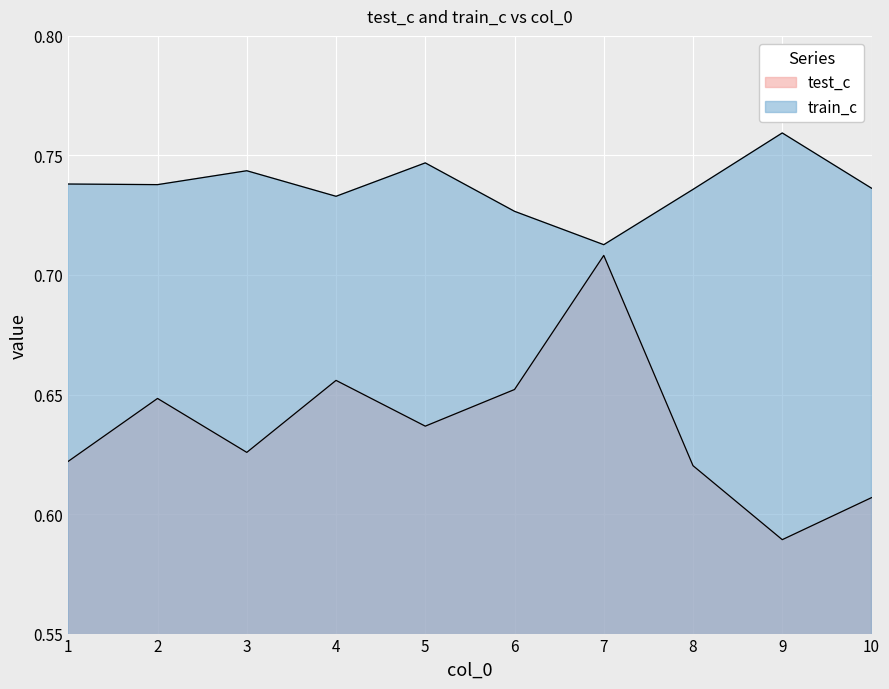

Which category has the lowest value across all series?

9